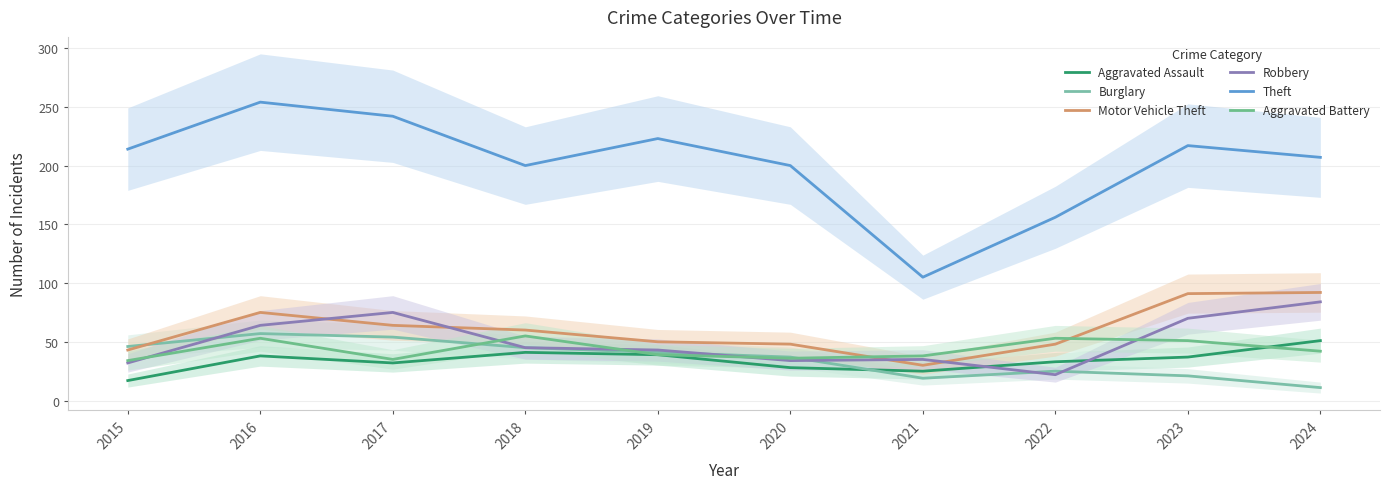

List the series in order of their peak value, highest first.

Theft, Motor Vehicle Theft, Robbery, Burglary, Aggravated Battery, Aggravated Assault